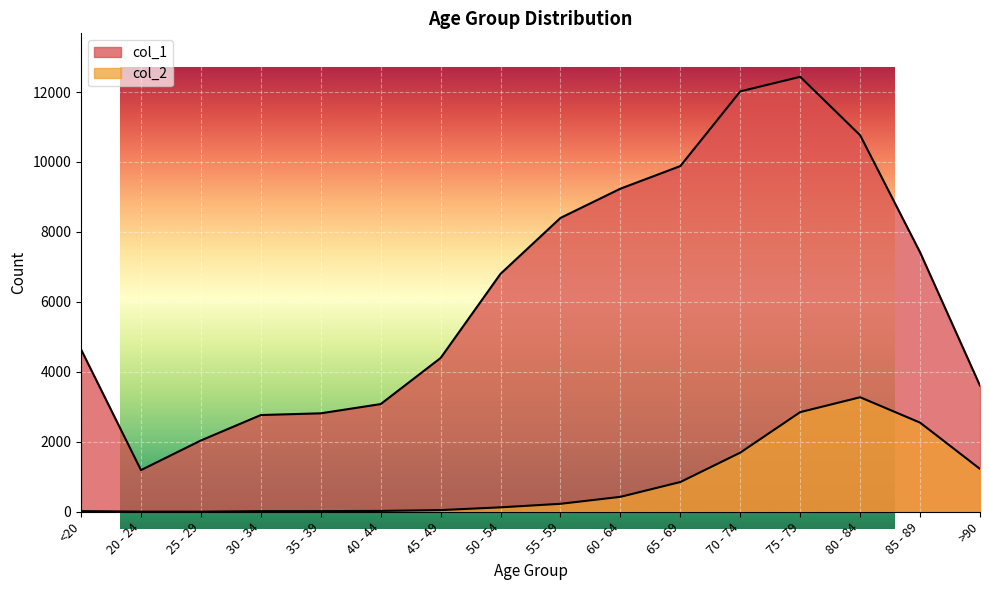

What position from the right is 55 - 59?

8